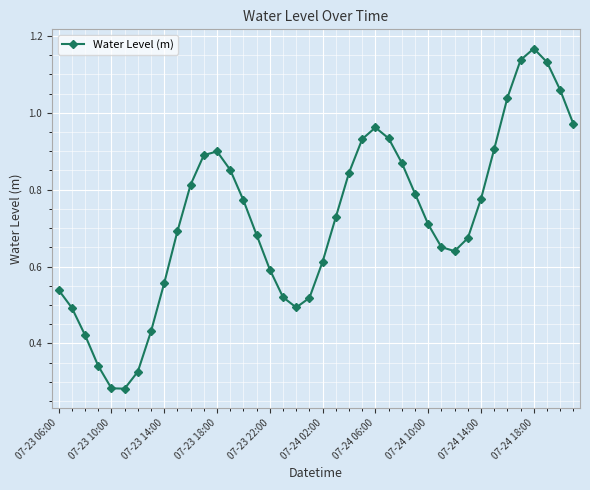

What is the sum of all values?

28.9